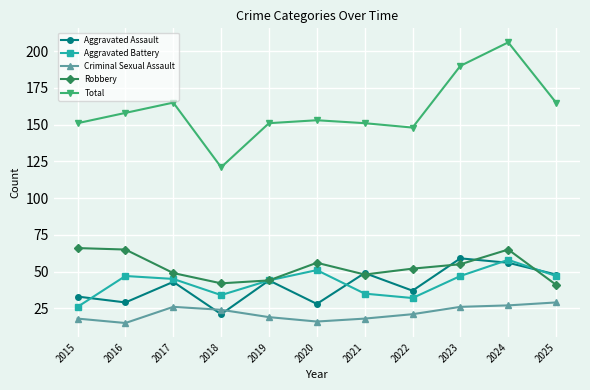

What is the maximum value shown in the chart?

206